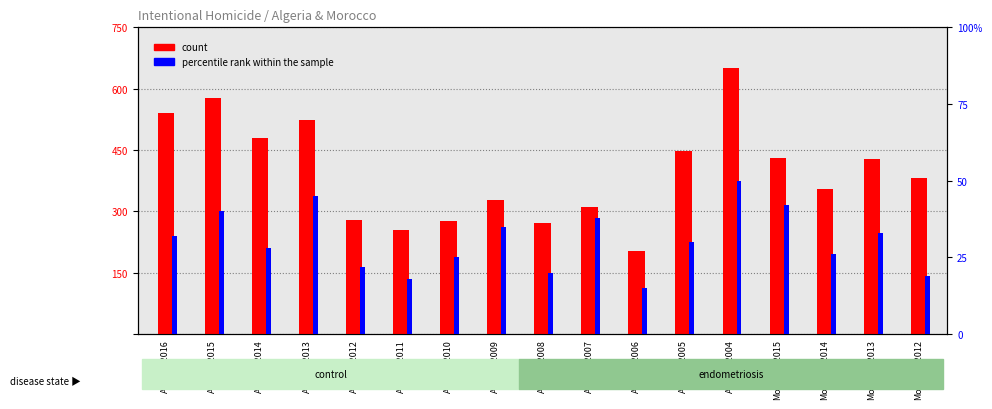

The percentile rank within the sample series shows 30 at Algeria-2005. True or false?

True